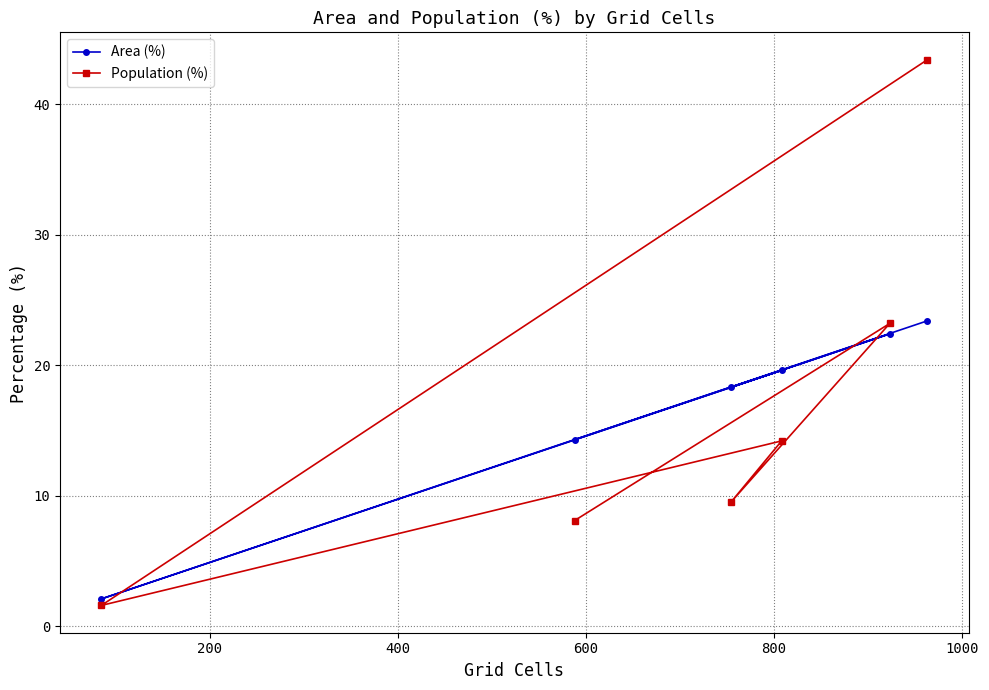

What is the average value of the Area (%) series?

16.7